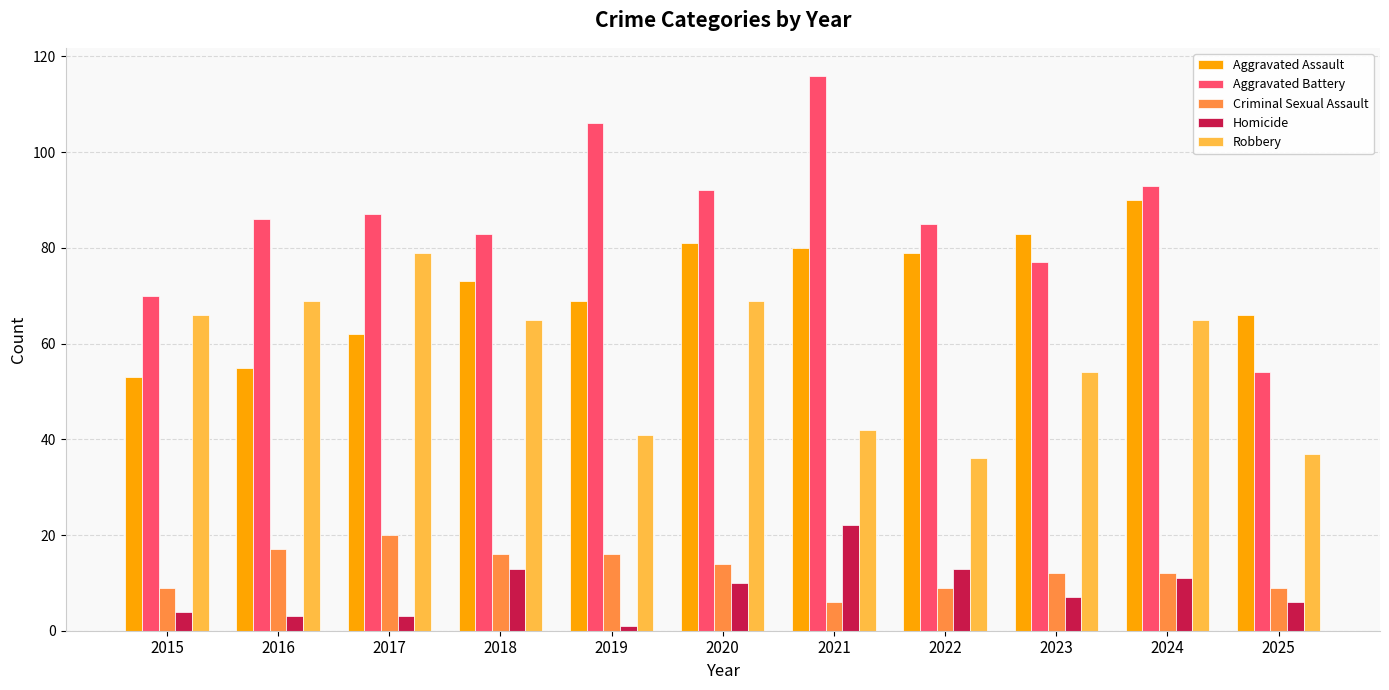

What is the minimum value for Robbery?

36